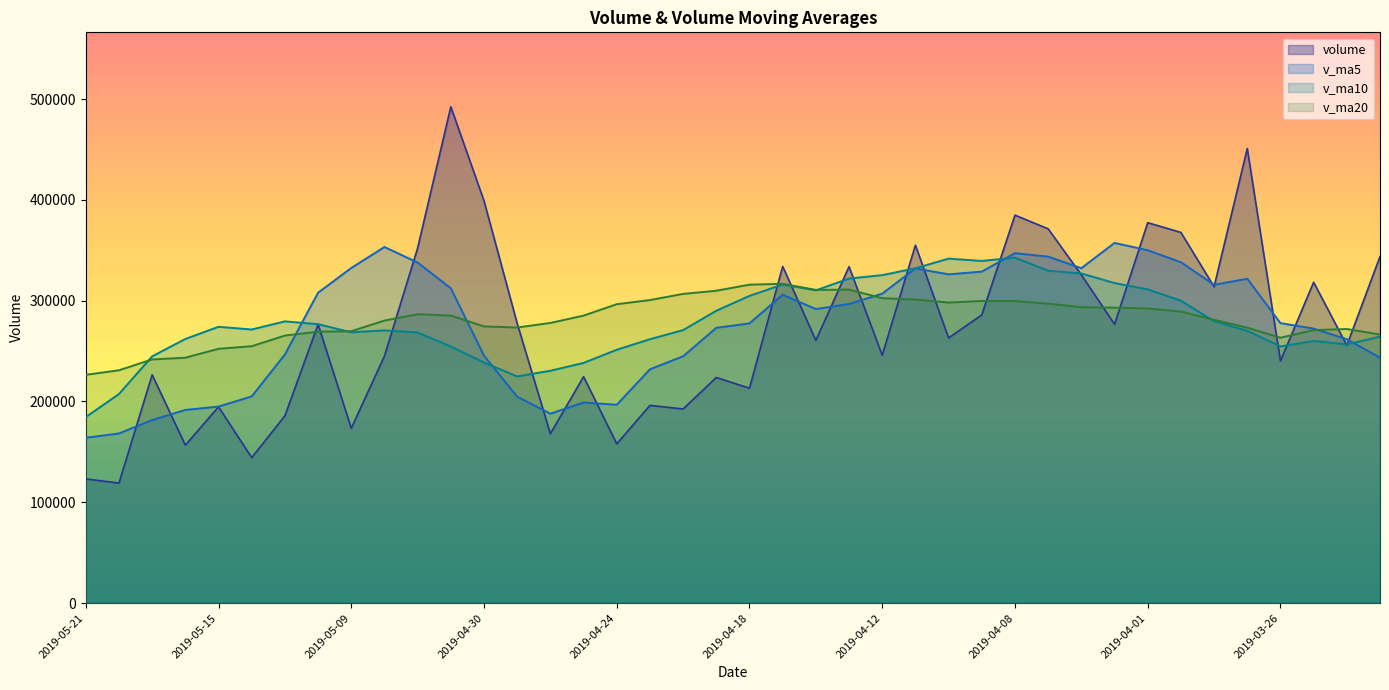

Between 2019-05-14 and 2019-04-01, which series saw the biggest shift?

volume